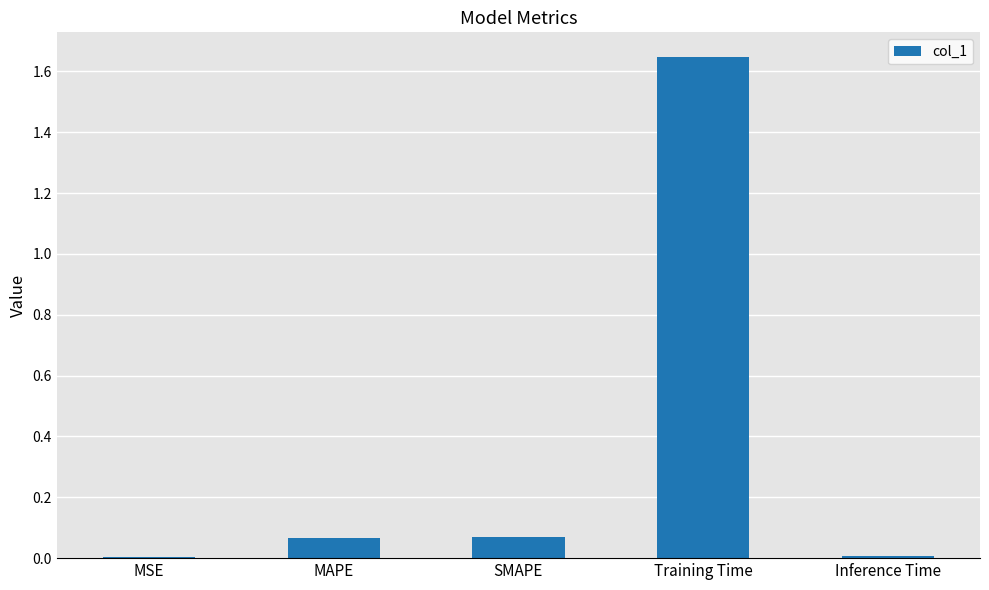

What is the change in value from SMAPE to Training Time?

+1.6